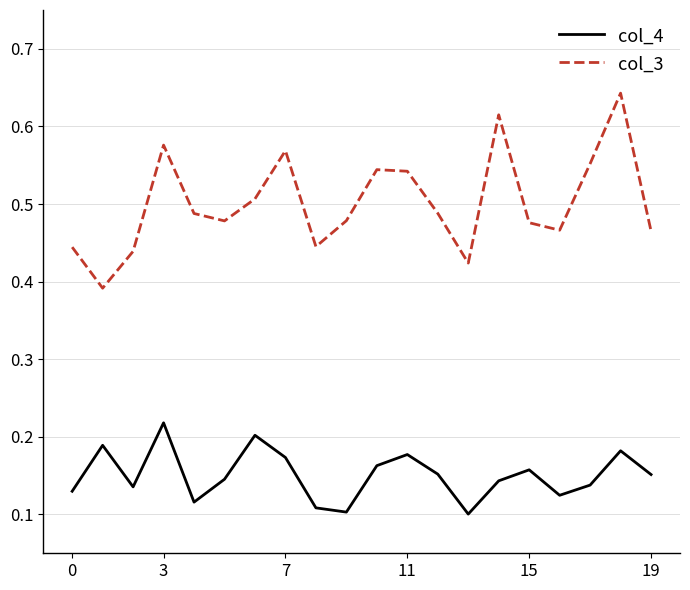

In col_3, how many points are higher than both neighbors (excluding endpoints)?

5